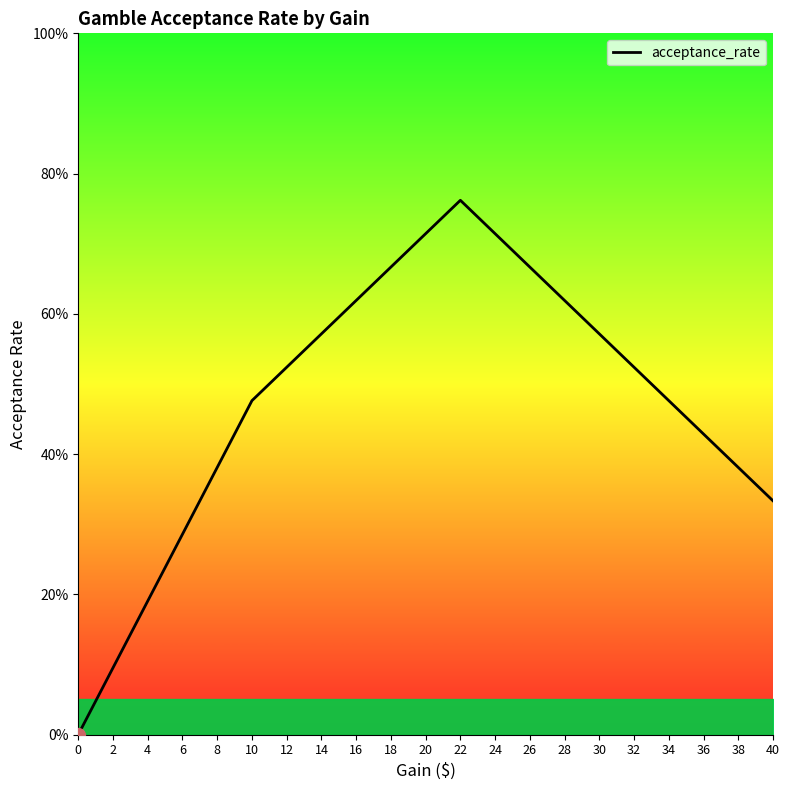

Count the number of categories in the chart.

21